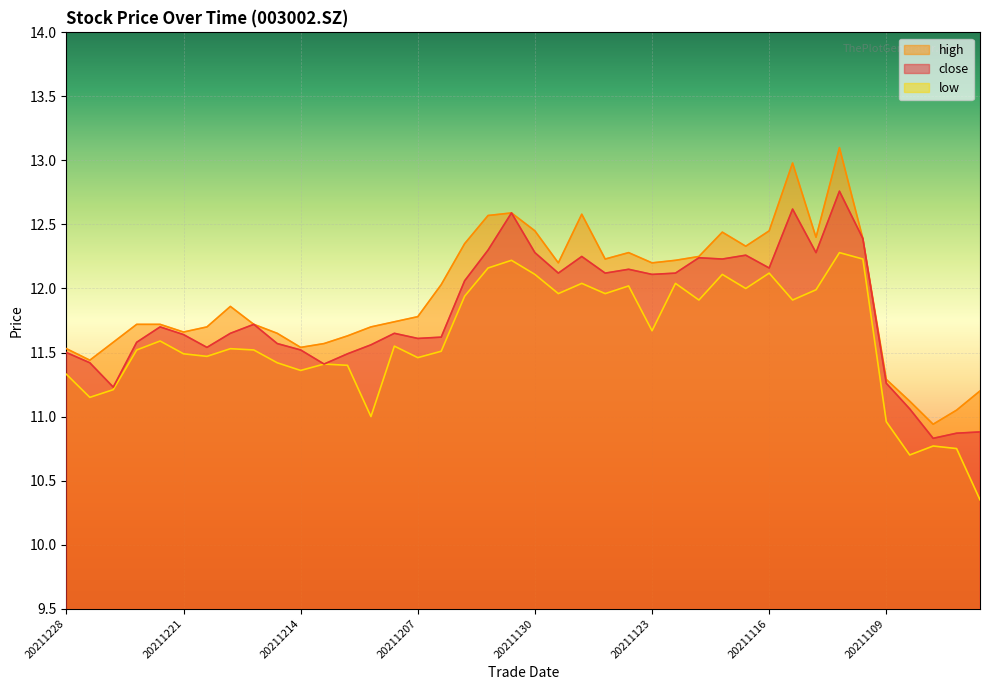

The value of low at 20211116 is 19.3. True or false?

False